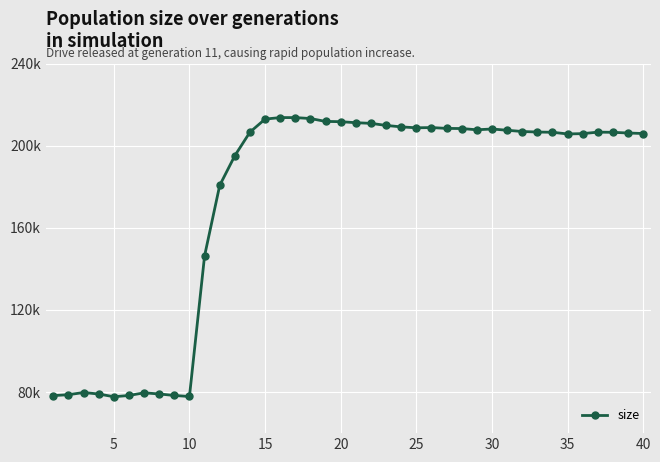

Does the chart have visible grid lines?

Yes